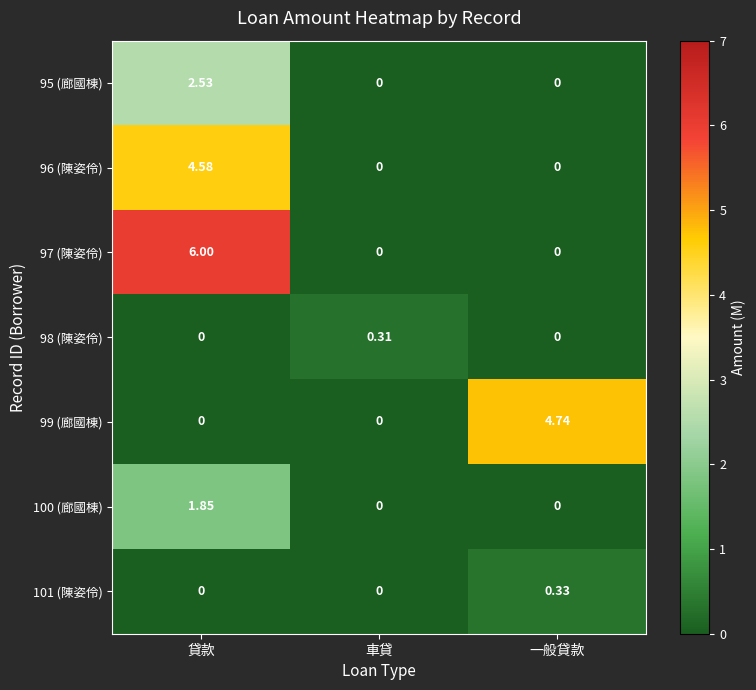

Between 貸款 and 車貸, which series saw the biggest shift?

97 (陳姿伶)